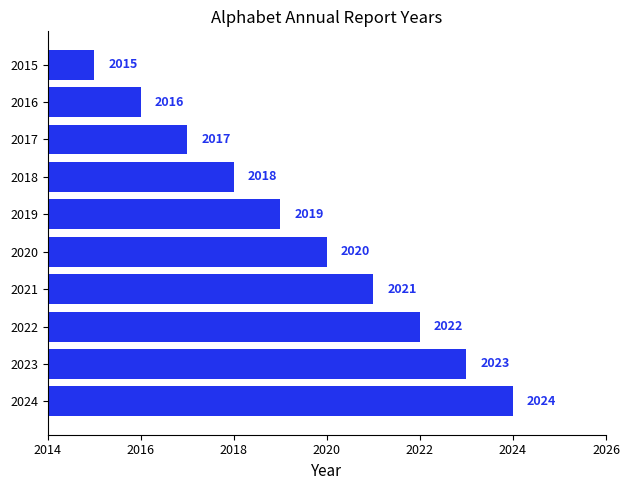

True or false: the data shows 2020 at 2020.

True